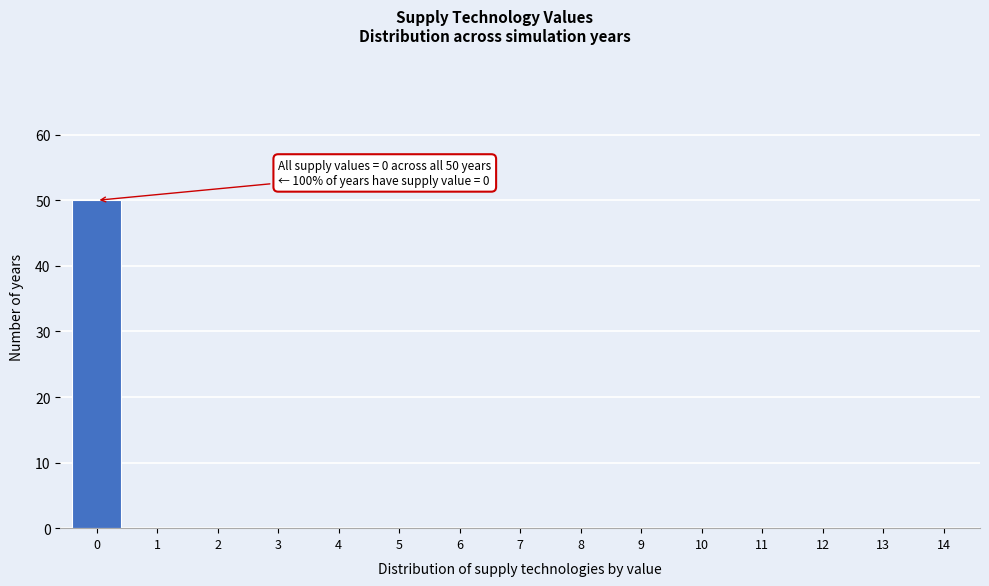

Reading left to right, extract all data points from this chart.

0=50	1=0	2=0	3=0	4=0	5=0	6=0	7=0	8=0	9=0	10=0	11=0	12=0	13=0	14=0